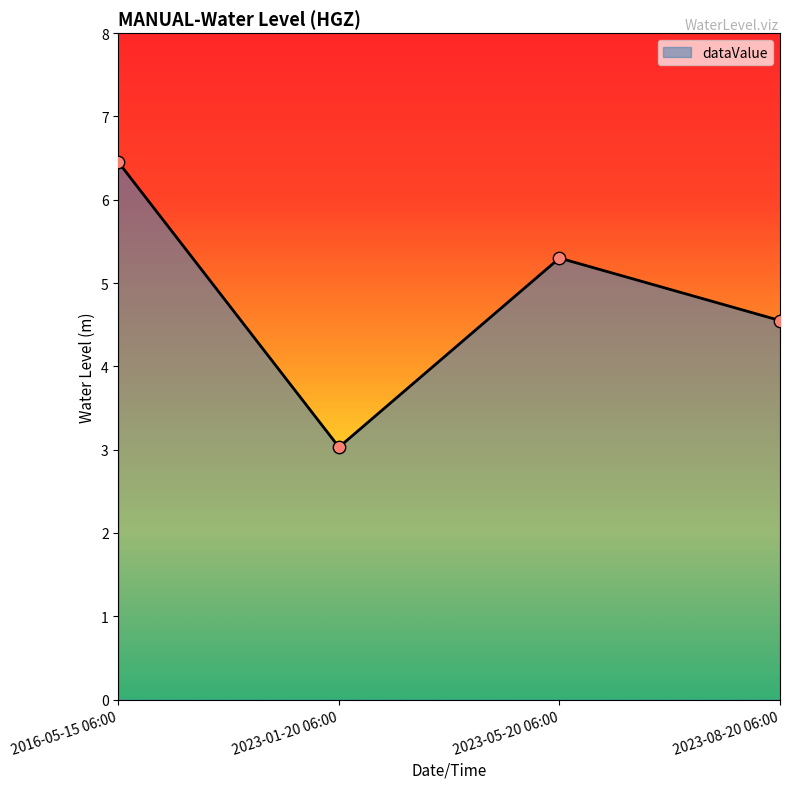

Between 2016-05-15 06:00 and 2023-01-20 06:00, which is larger?

2016-05-15 06:00